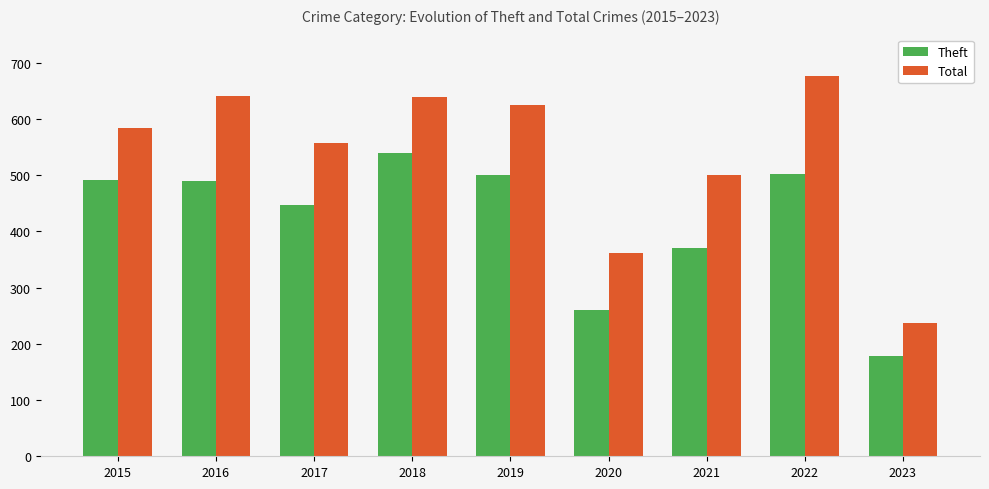

What is the greatest value displayed?

677